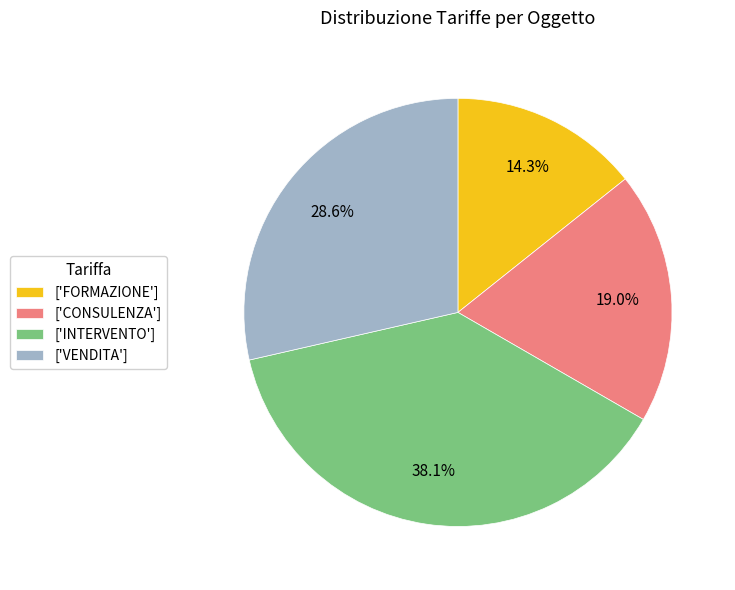

Rank the categories by value from highest to lowest.

['INTERVENTO'], ['VENDITA'], ['CONSULENZA'], ['FORMAZIONE']